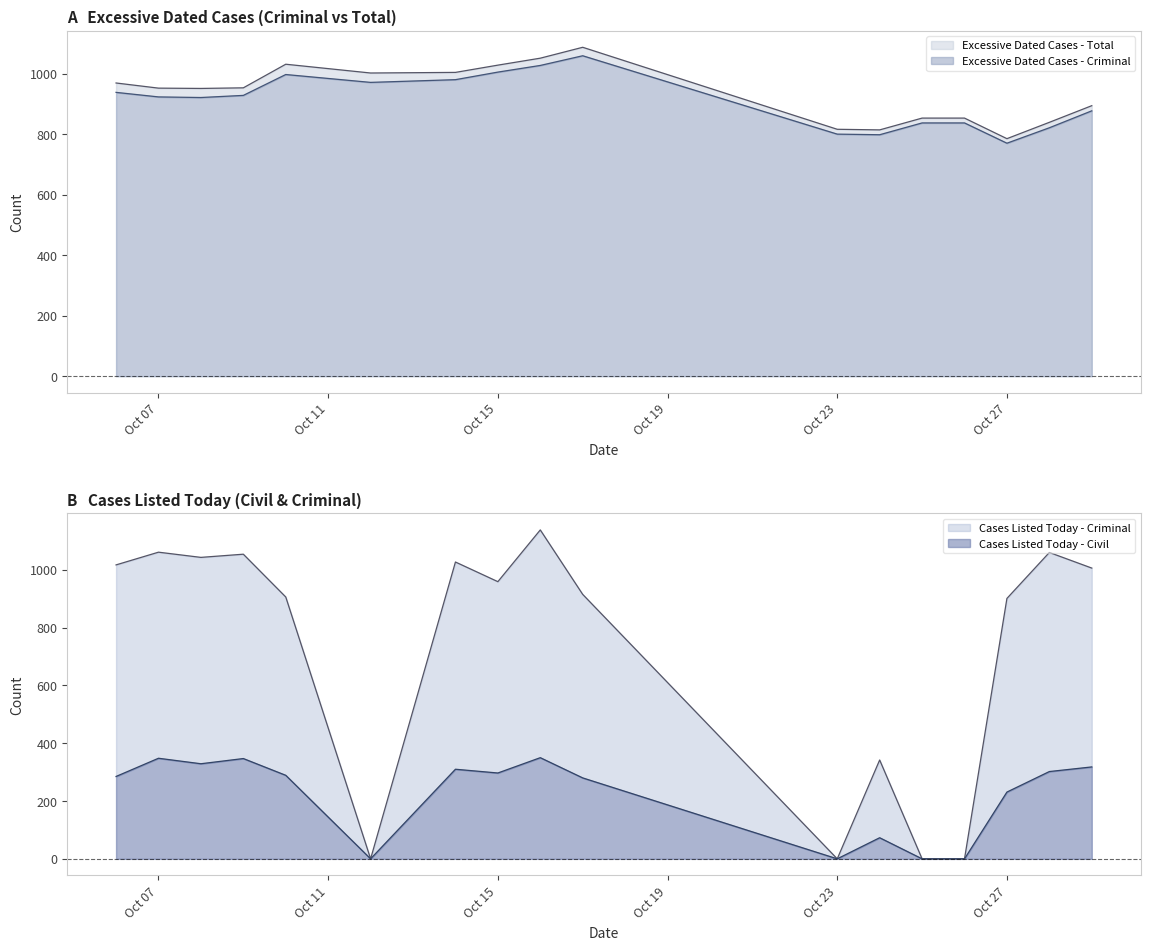

How many data points in Excessive Dated Cases - Total are less than 952?

8